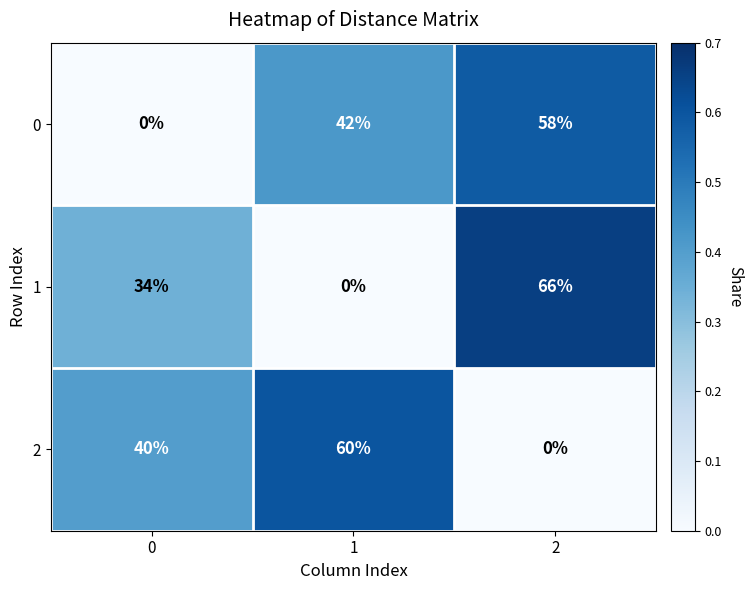

Reading right to left, transcribe all the data shown in this chart.

0: 2=58	1=42	0=0
1: 2=66	1=0	0=34
2: 2=0	1=60	0=40